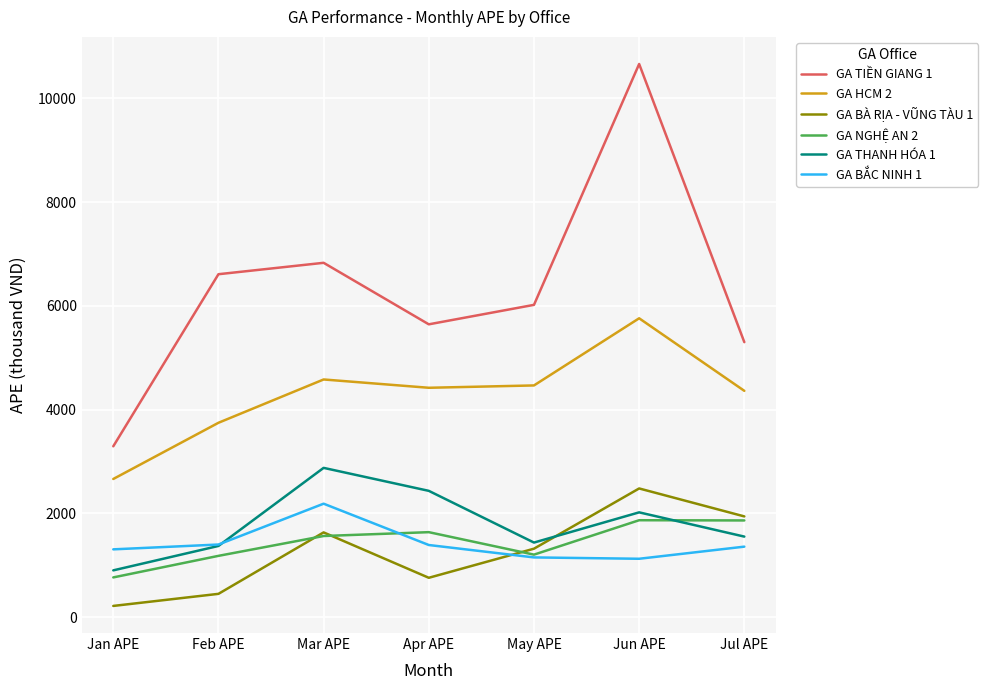

Is it true that GA THANH HÓA 1 equals 2019.5 at Jun APE?

True